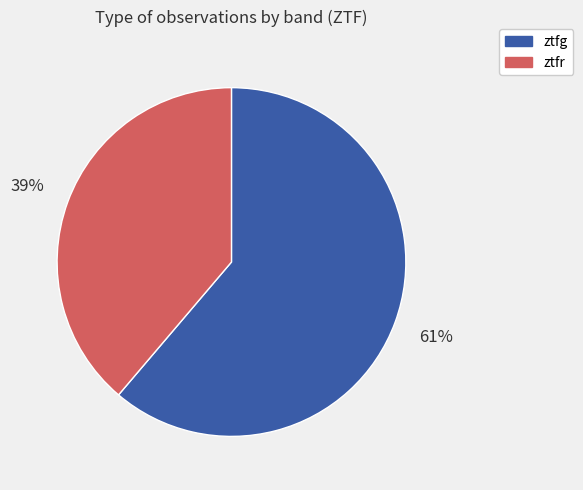

What is the ratio of the value at ztfr to the value at ztfg?

0.6